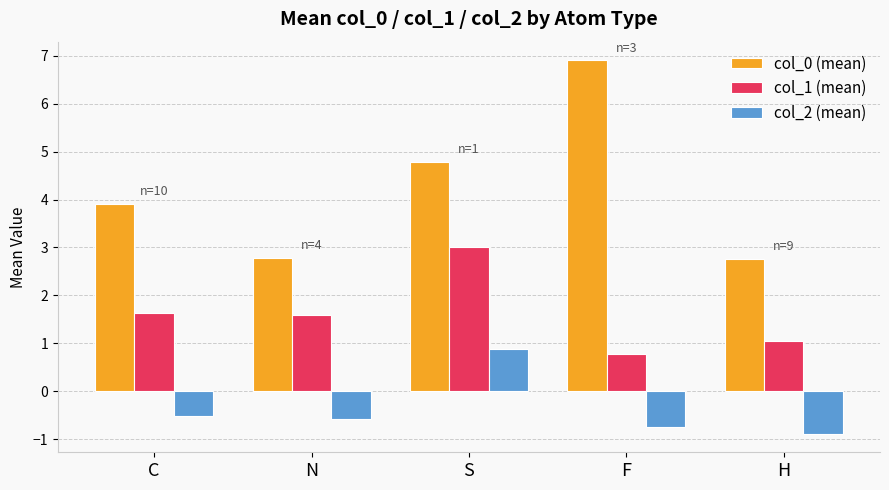

What is the lowest value of the col_1 (mean) series?

0.8